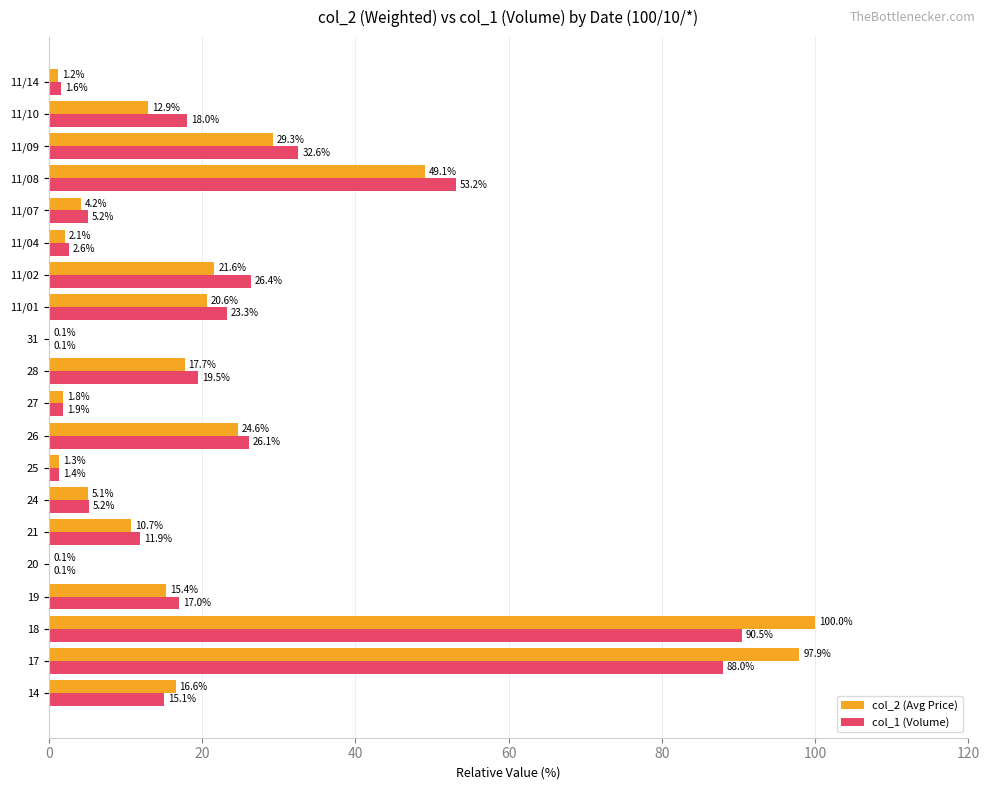

True or false: col_1 (Volume) has a value of 45.3 at 26.

False